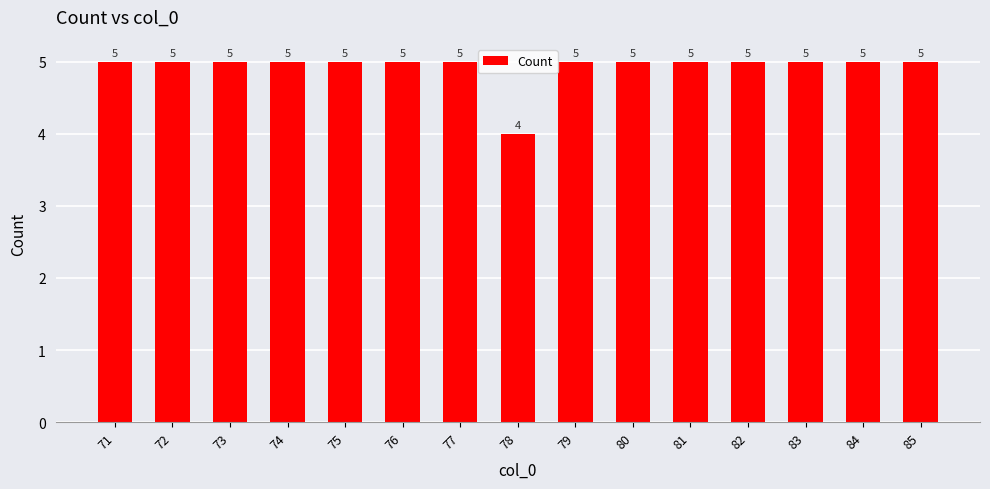

What is the ratio of the value at 85 to the value at 79?

1.0